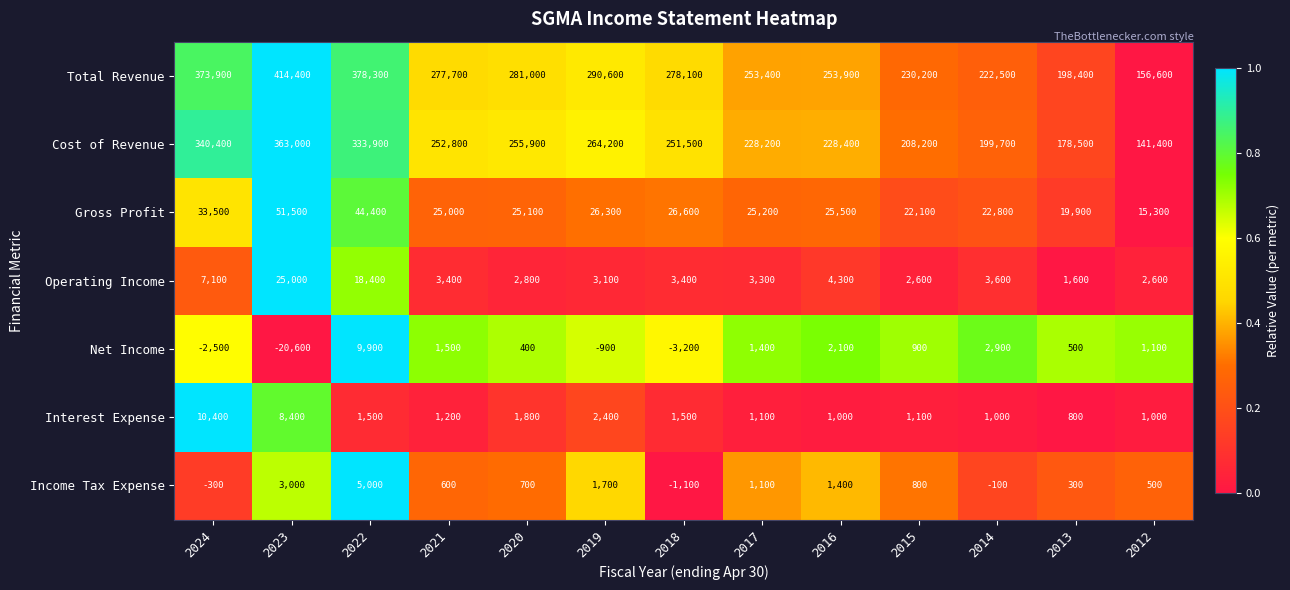

List the series in order of their peak value, lowest first.

Income Tax Expense, Net Income, Interest Expense, Operating Income, Gross Profit, Cost of Revenue, Total Revenue